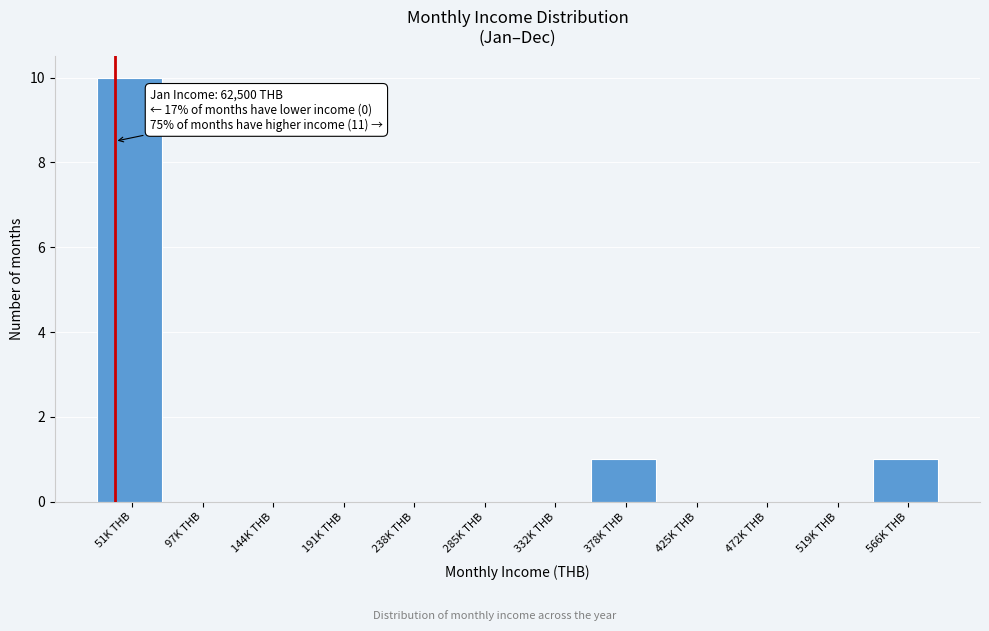

Reading left to right, transcribe all the data shown in this chart.

51K THB=10	97K THB=0	144K THB=0	191K THB=0	238K THB=0	285K THB=0	332K THB=0	378K THB=1	425K THB=0	472K THB=0	519K THB=0	566K THB=1